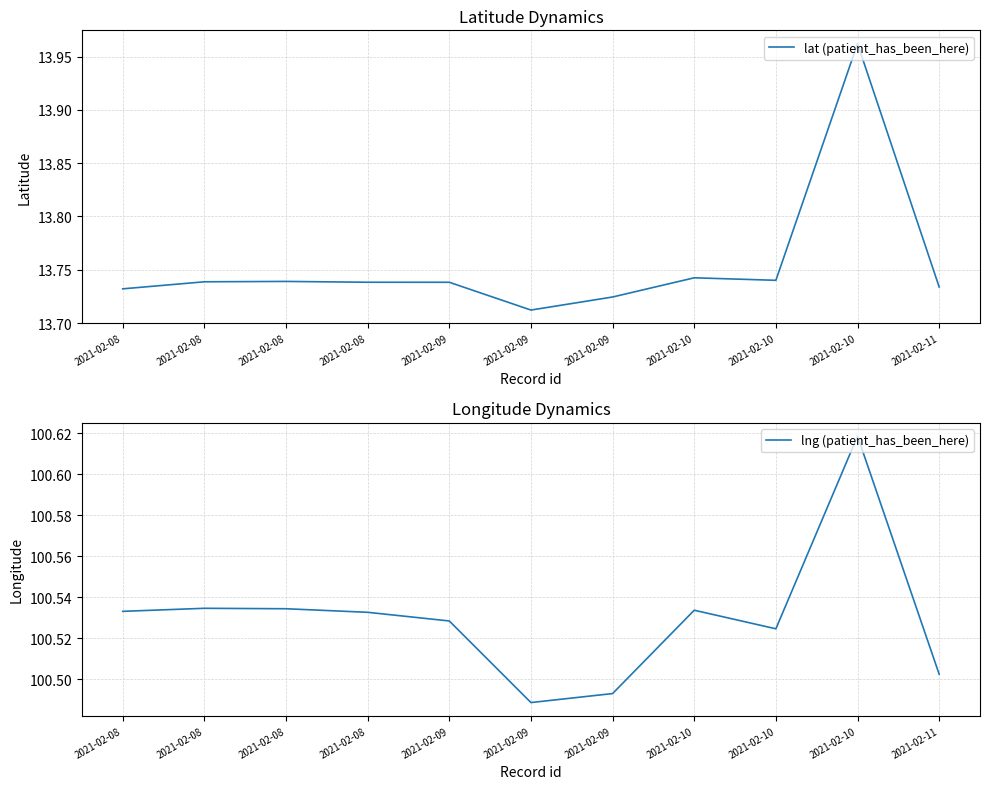

Which category has the highest value in the lng (patient_has_been_here) series?

2021-02-10